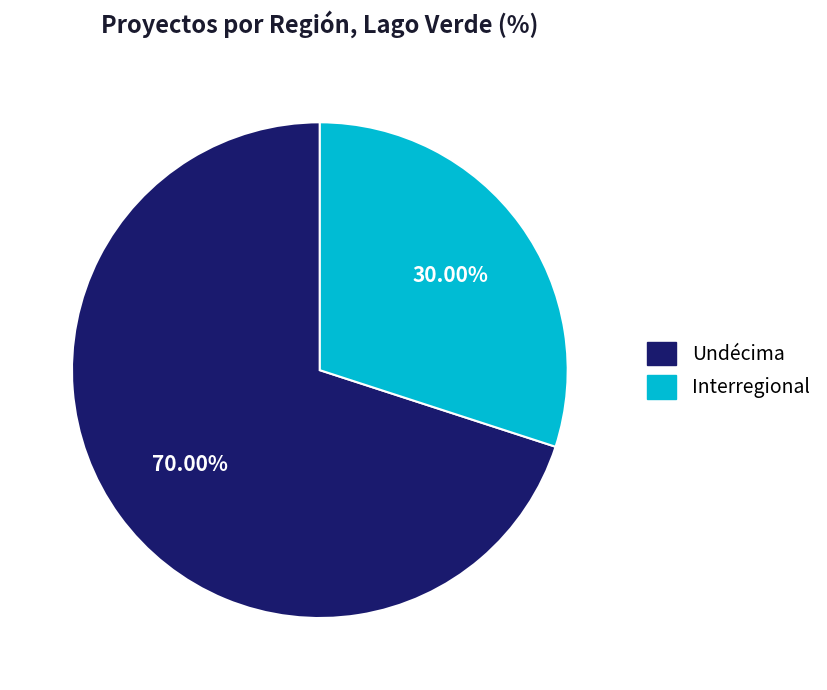

Count the number of slices in the pie.

2